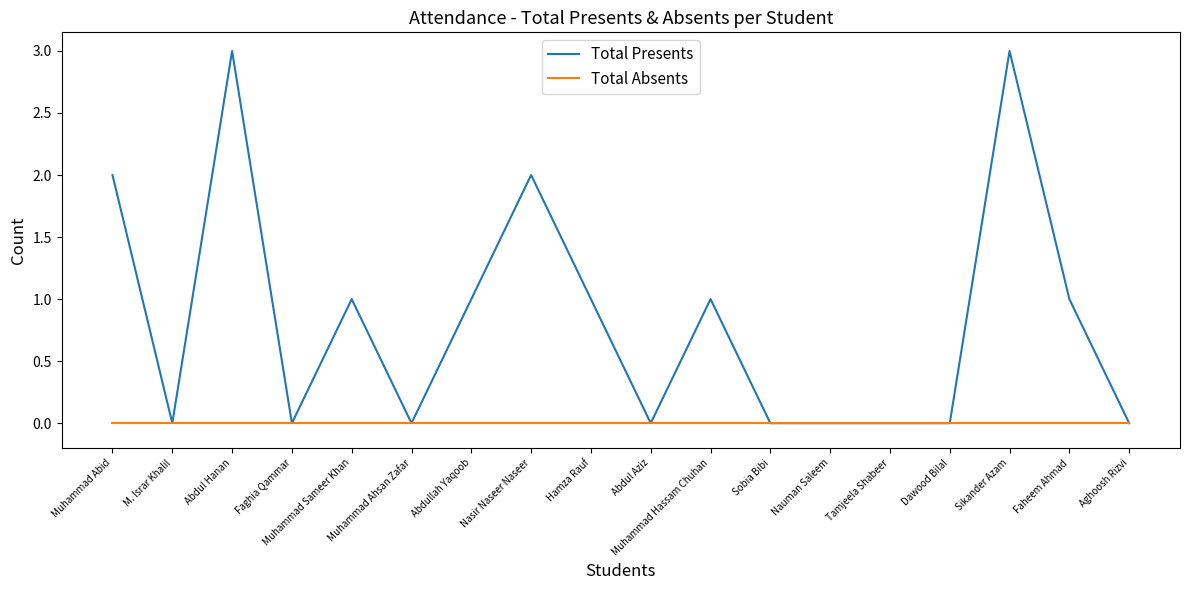

True or false: Total Absents has a value of 0 at Muhammad Abid.

True